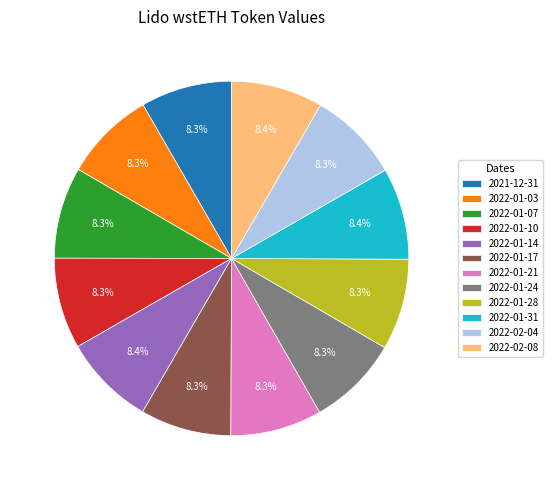

Combined, what portion of the pie is 2022-01-17 and 2022-01-03?

16.6%